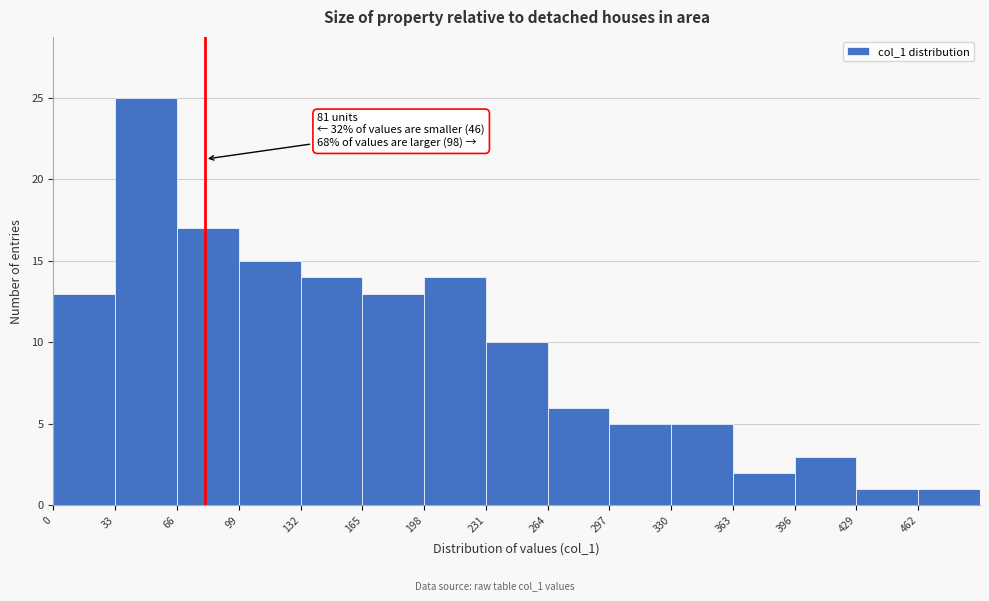

Which range on the x-axis has the tallest bar?

33 to 66